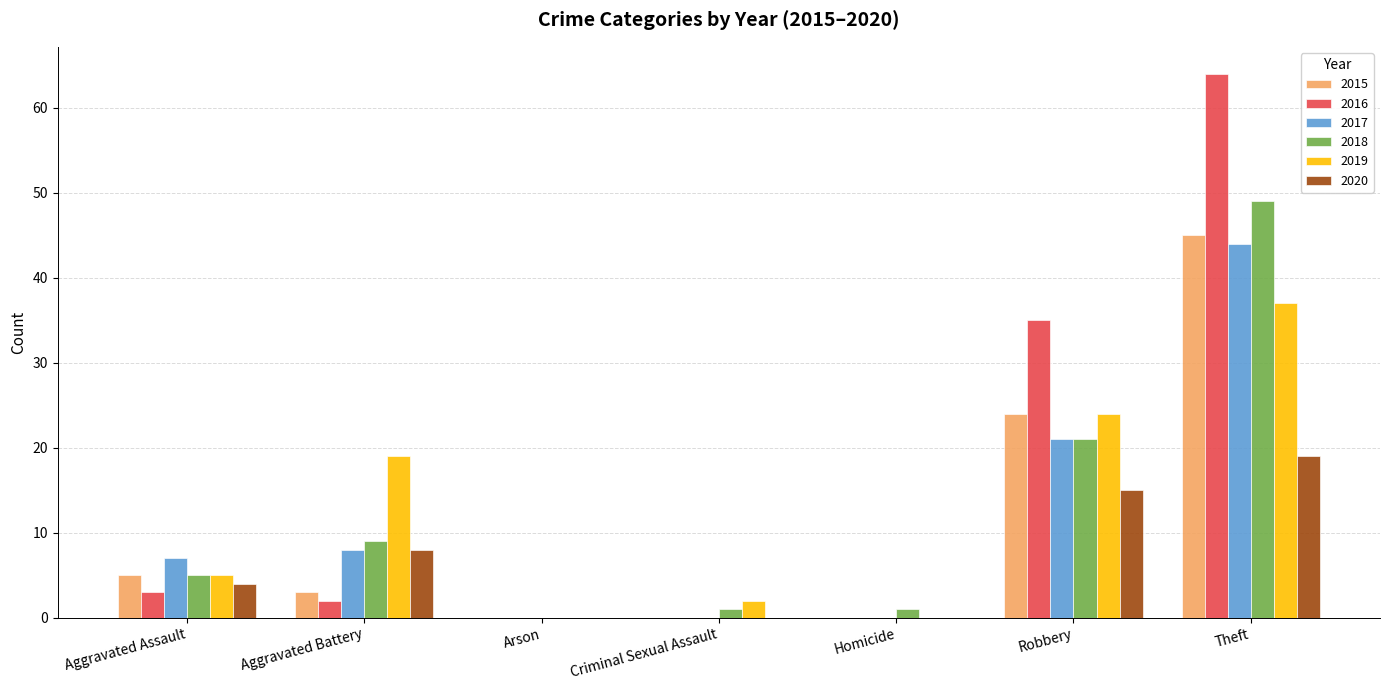

True or false: 2019 has a value of 56 at Theft.

False